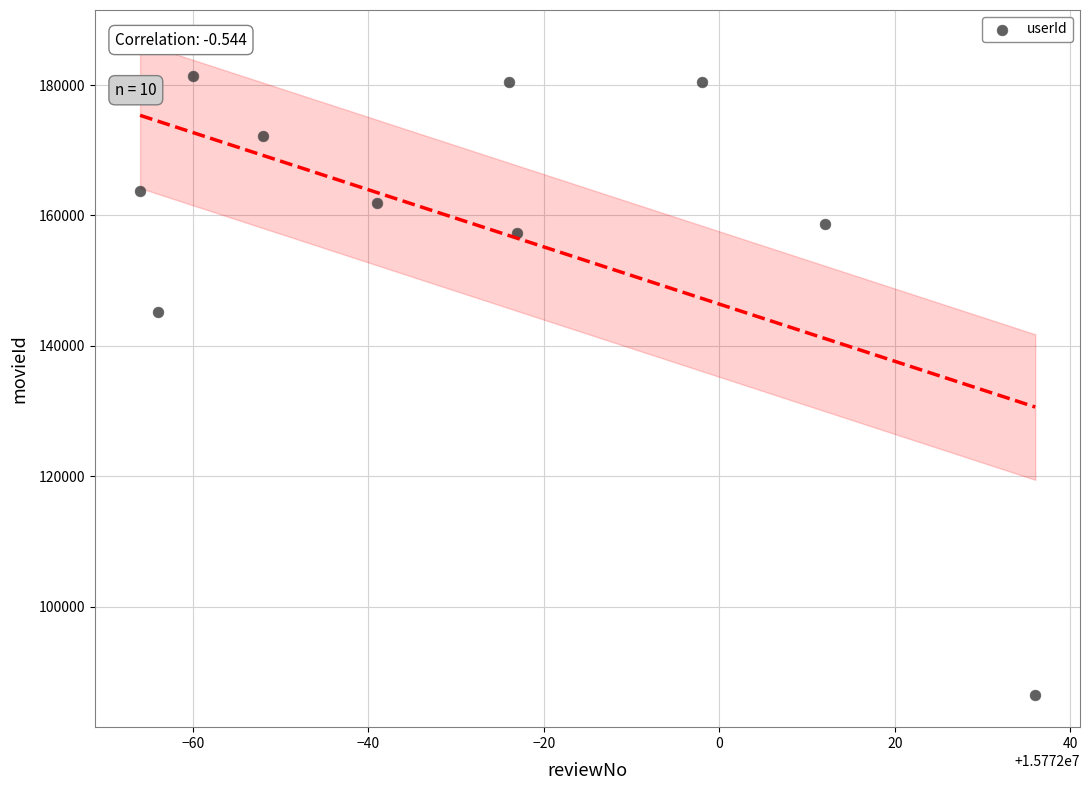

What Y value in the scatter plot is closest to 133958?

145162